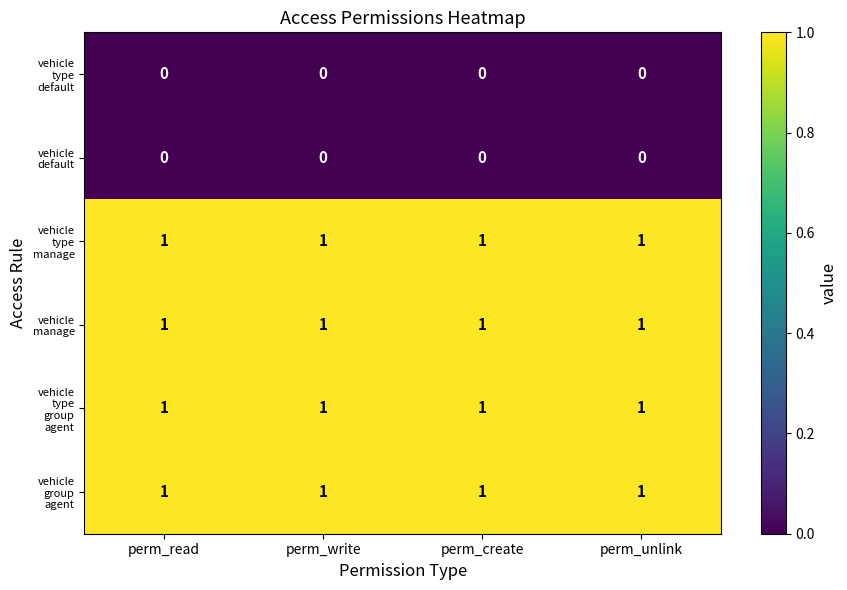

At how many categories does at least one series exceed 0?

4